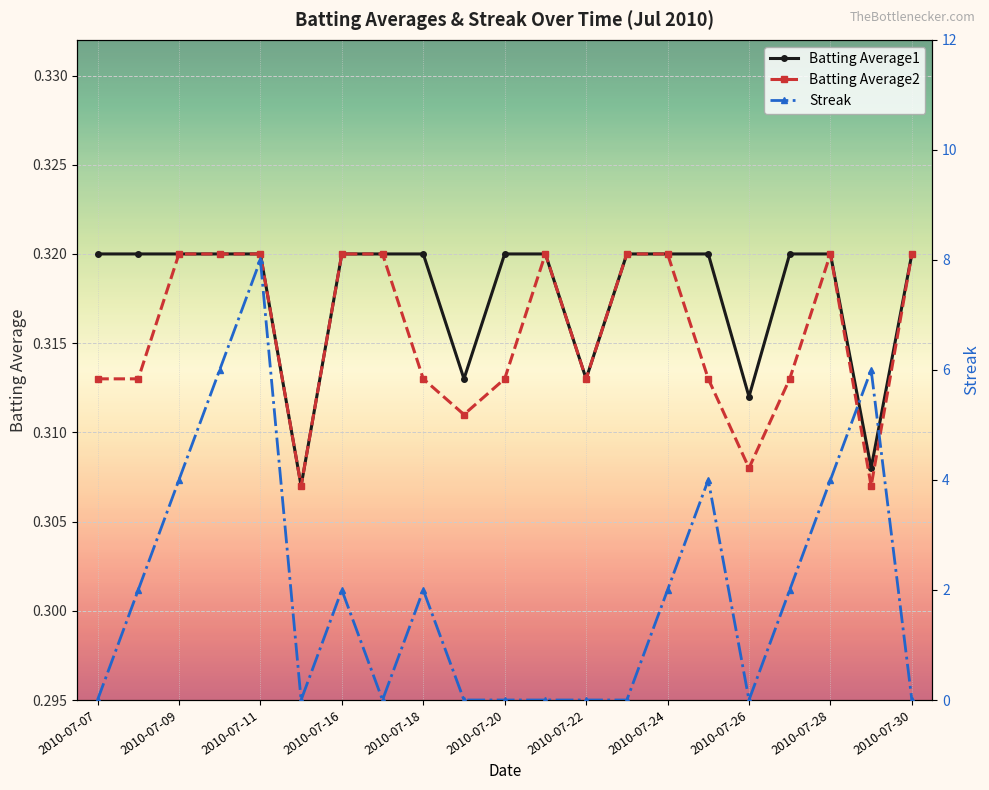

Count the Batting Average2 values in the range 0 to 1.

21